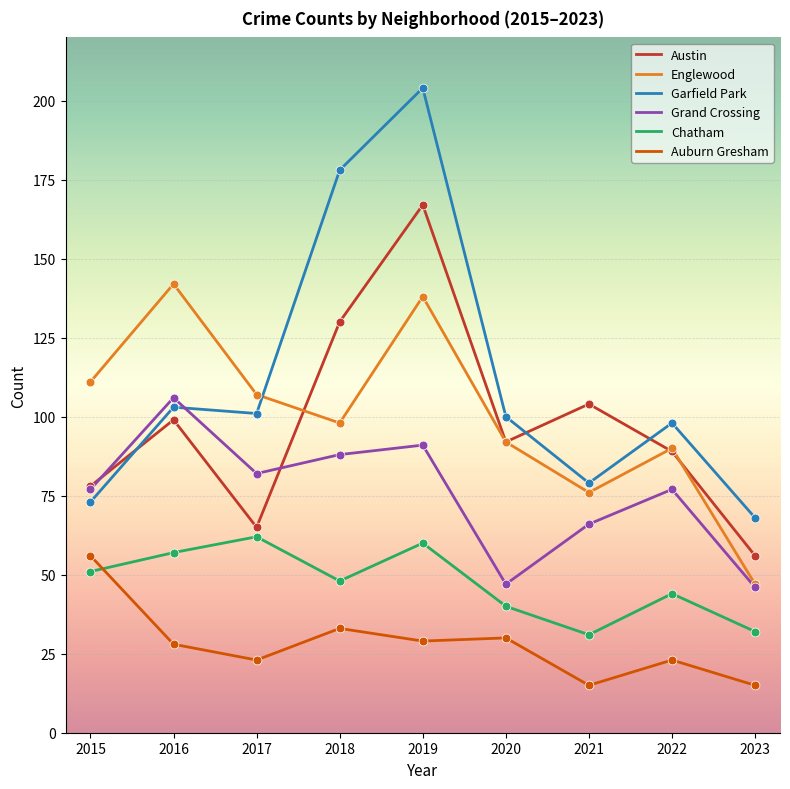

Which series reaches the minimum Y coordinate?

Auburn Gresham